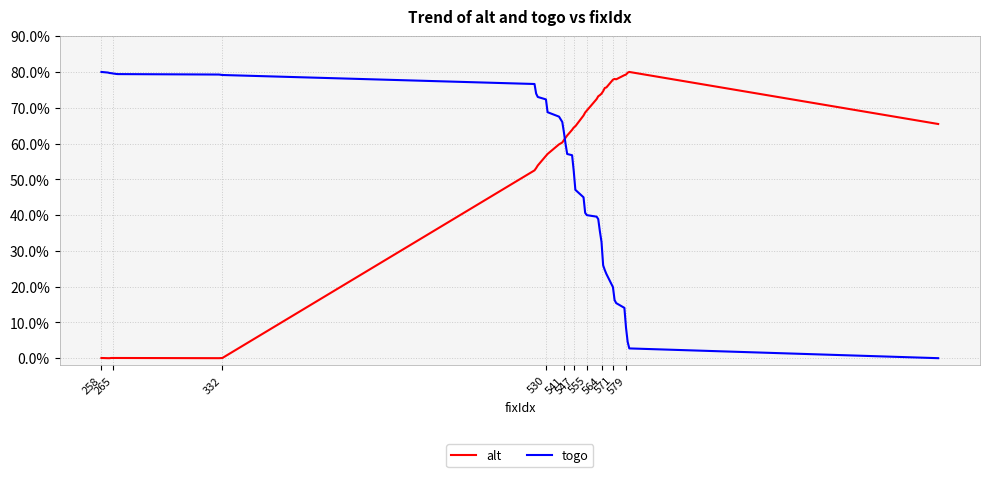

What is the greatest value displayed?

80.0